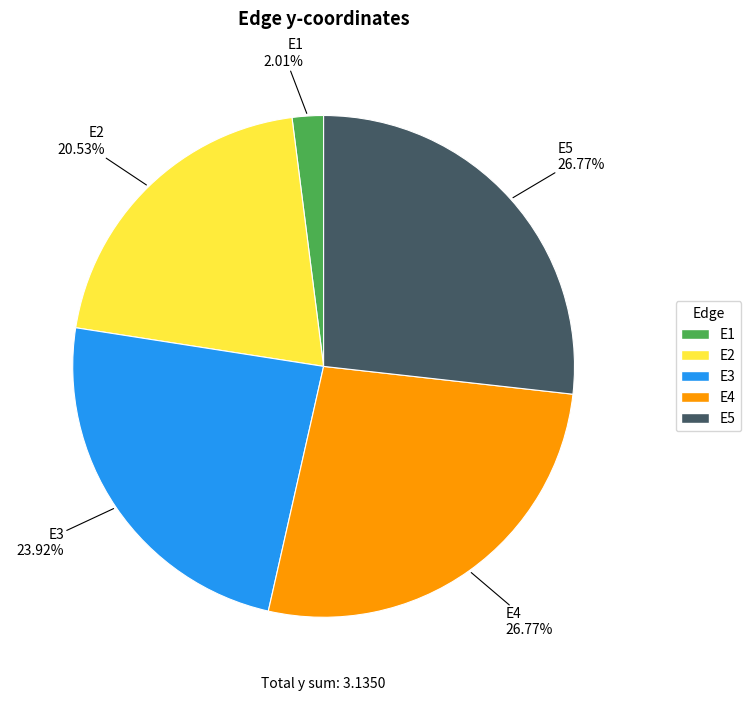

What is the smallest slice in the pie chart?

E1